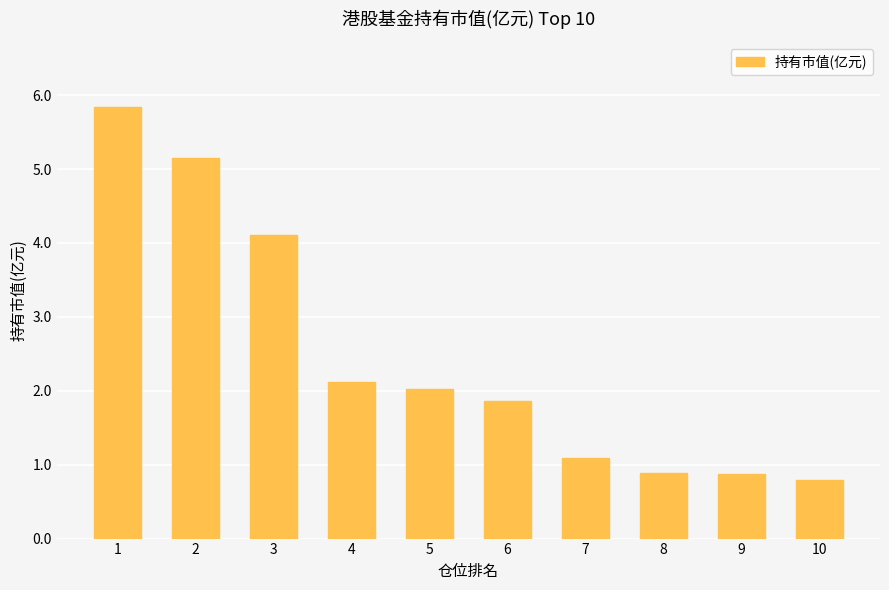

What is the change in value from 3 to 10?

-3.3